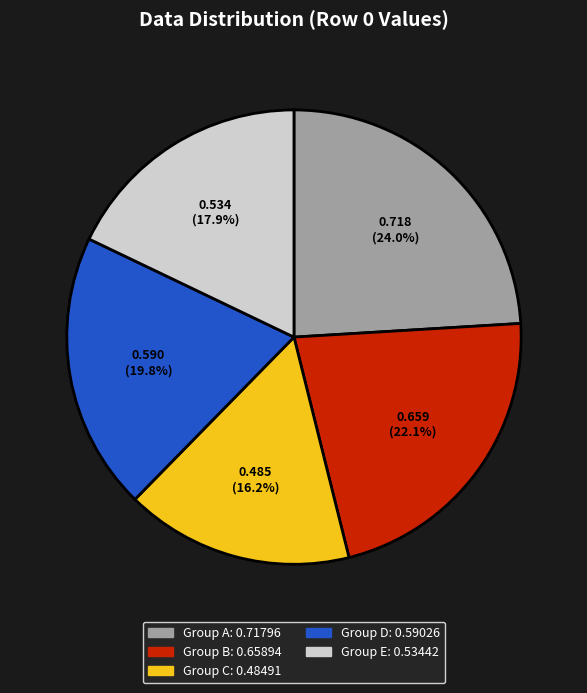

Is there a majority slice in this chart?

No